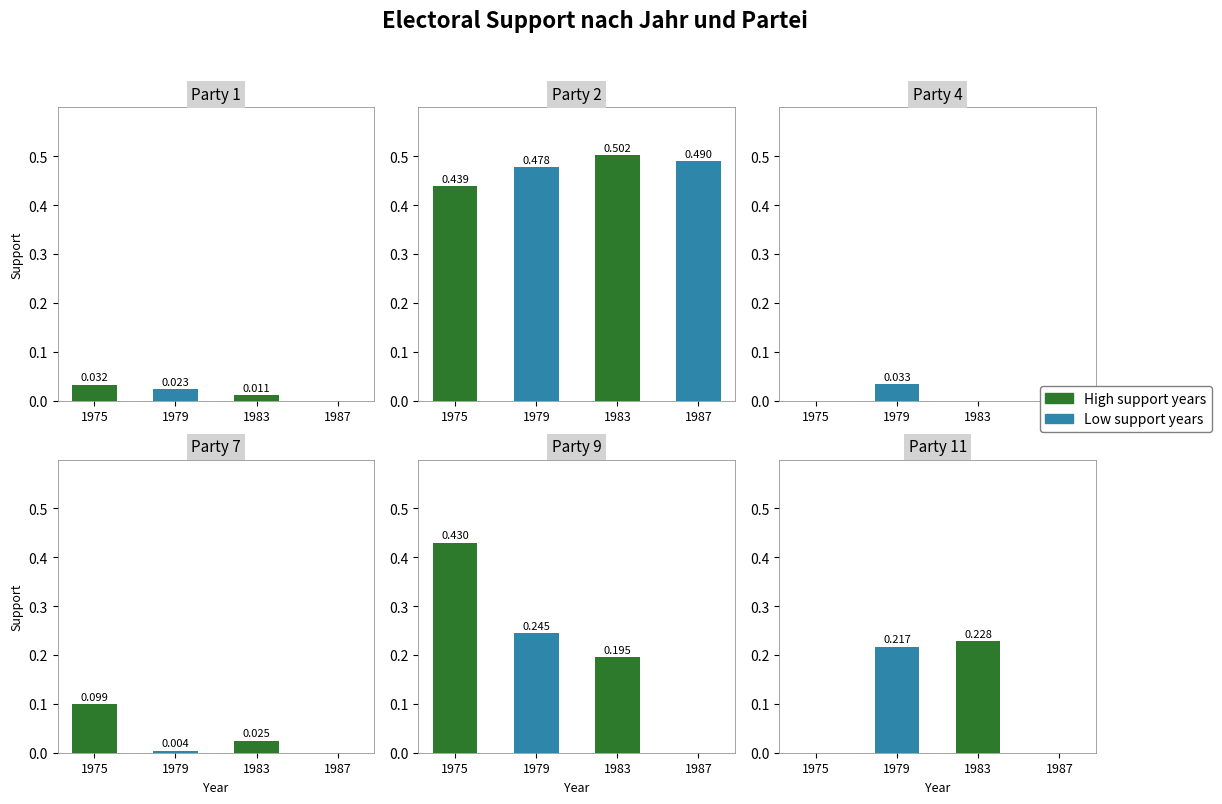

Reading left to right, list all the values displayed in this chart.

Party 1: 1975=0.0	1979=0.0	1983=0.0	1987=0.0
Party 2: 1975=0.4	1979=0.5	1983=0.5	1987=0.5
Party 4: 1975=0.0	1979=0.0	1983=0.0	1987=0.0
Party 7: 1975=0.1	1979=0.0	1983=0.0	1987=0.0
Party 9: 1975=0.4	1979=0.2	1983=0.2	1987=0.0
Party 11: 1975=0.0	1979=0.2	1983=0.2	1987=0.0